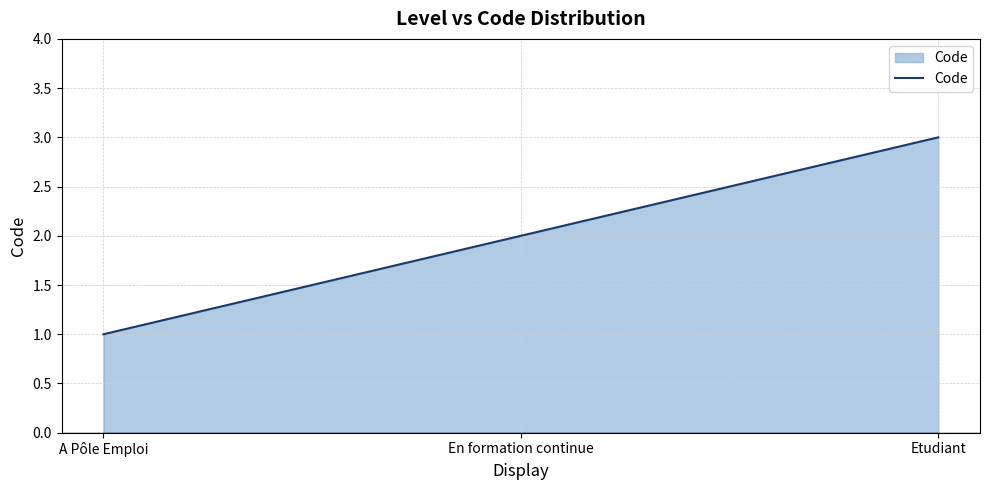

List the labels in order of value, smallest first.

A Pôle Emploi, En formation continue, Etudiant